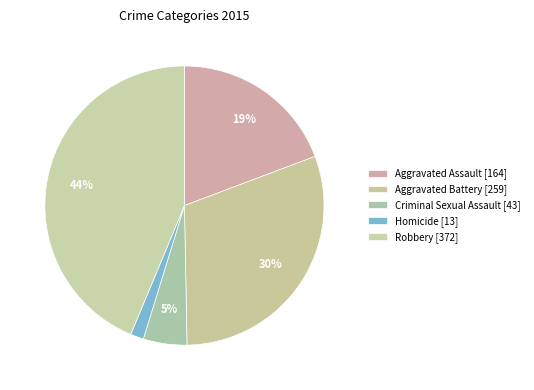

Count the number of slices in the pie.

5